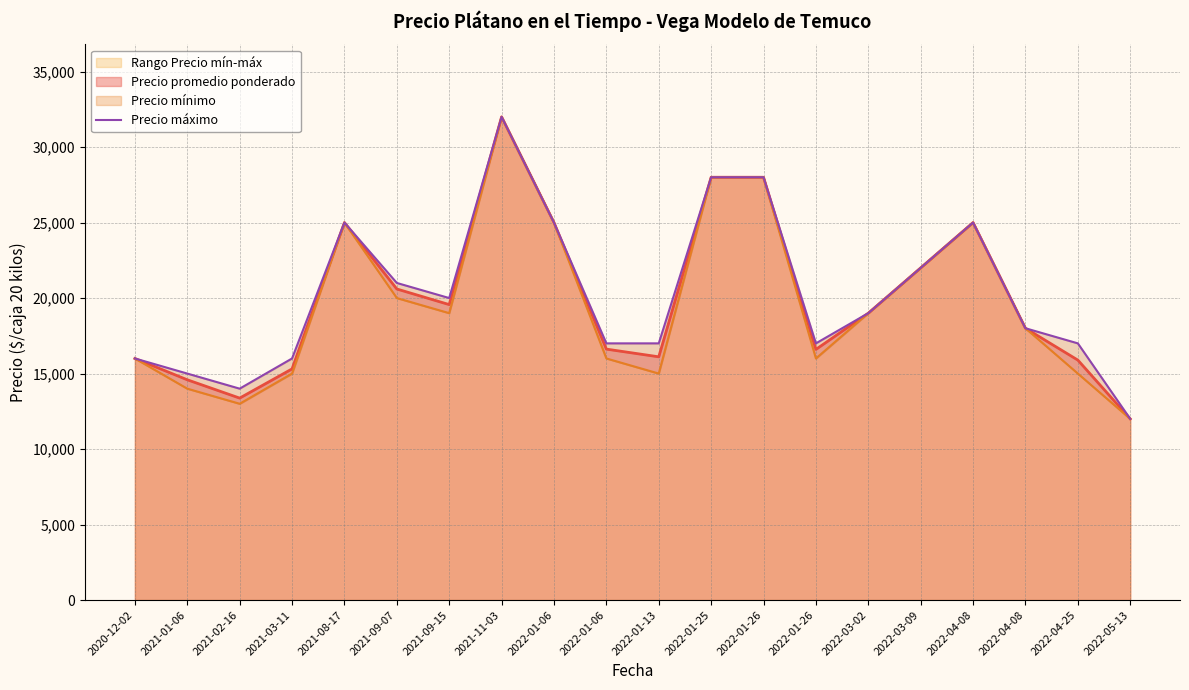

List the labels in order of value, smallest first.

2022-05-13, 2021-02-16, 2021-01-06, 2020-12-02, 2021-03-11, 2022-01-06, 2022-01-13, 2022-01-26, 2022-04-25, 2022-04-08, 2022-03-02, 2021-09-15, 2021-09-07, 2022-03-09, 2021-08-17, 2022-01-06, 2022-04-08, 2022-01-25, 2022-01-26, 2021-11-03